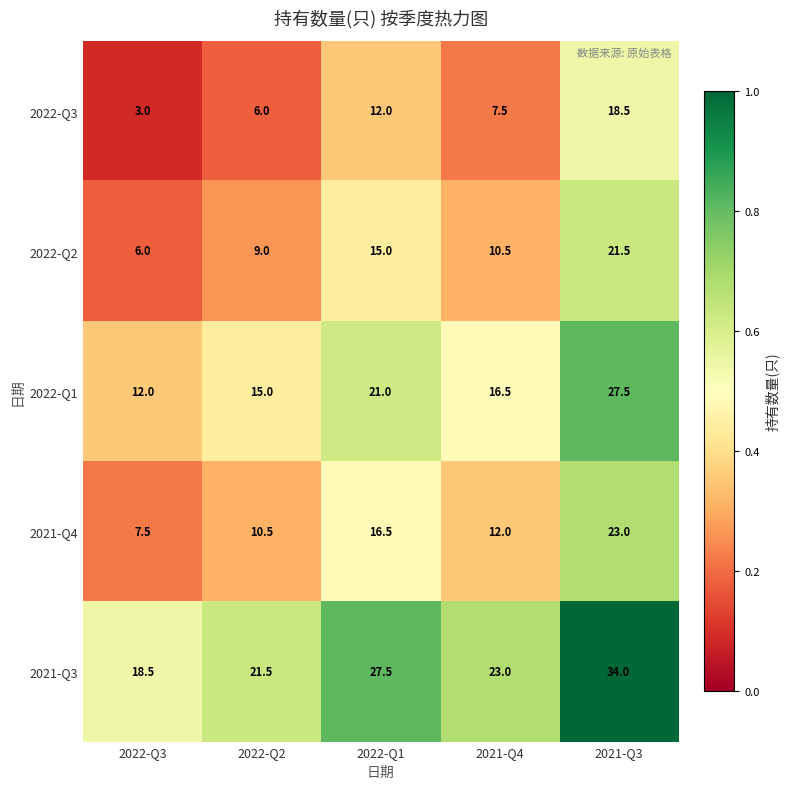

What is the sum of all 2021-Q3 values?

124.5